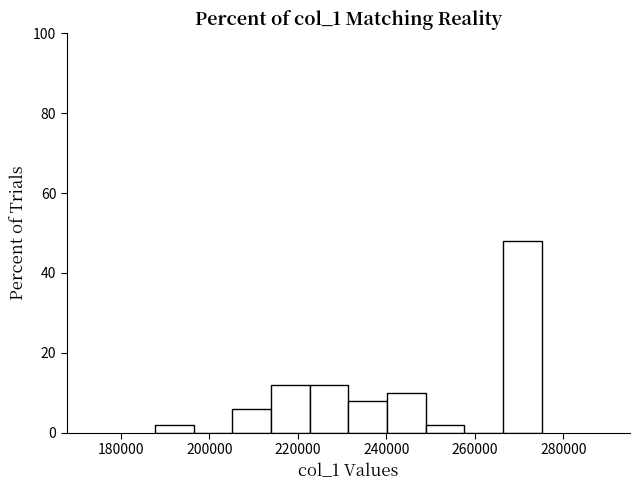

Which range on the x-axis has the tallest bar?

266000 to 276000